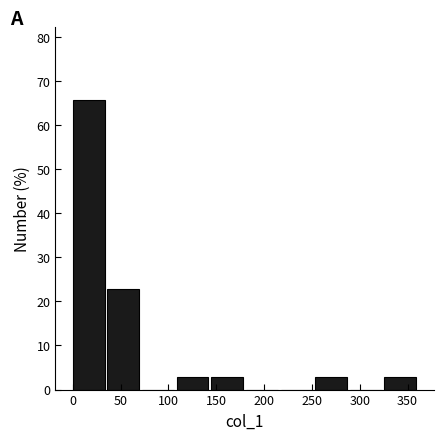

Which range on the x-axis has the tallest bar?

0 to 35